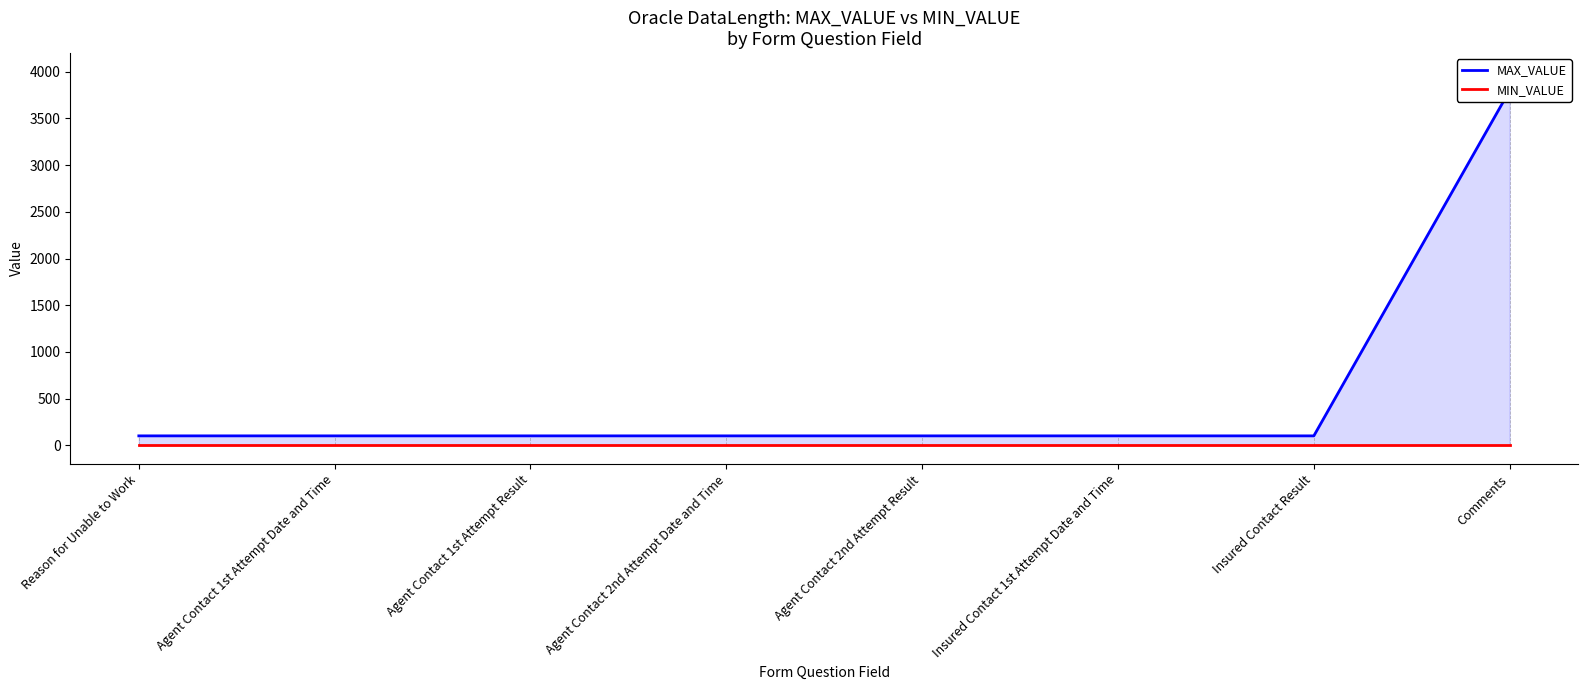

At which label does MAX_VALUE reach its minimum?

Reason for Unable to Work